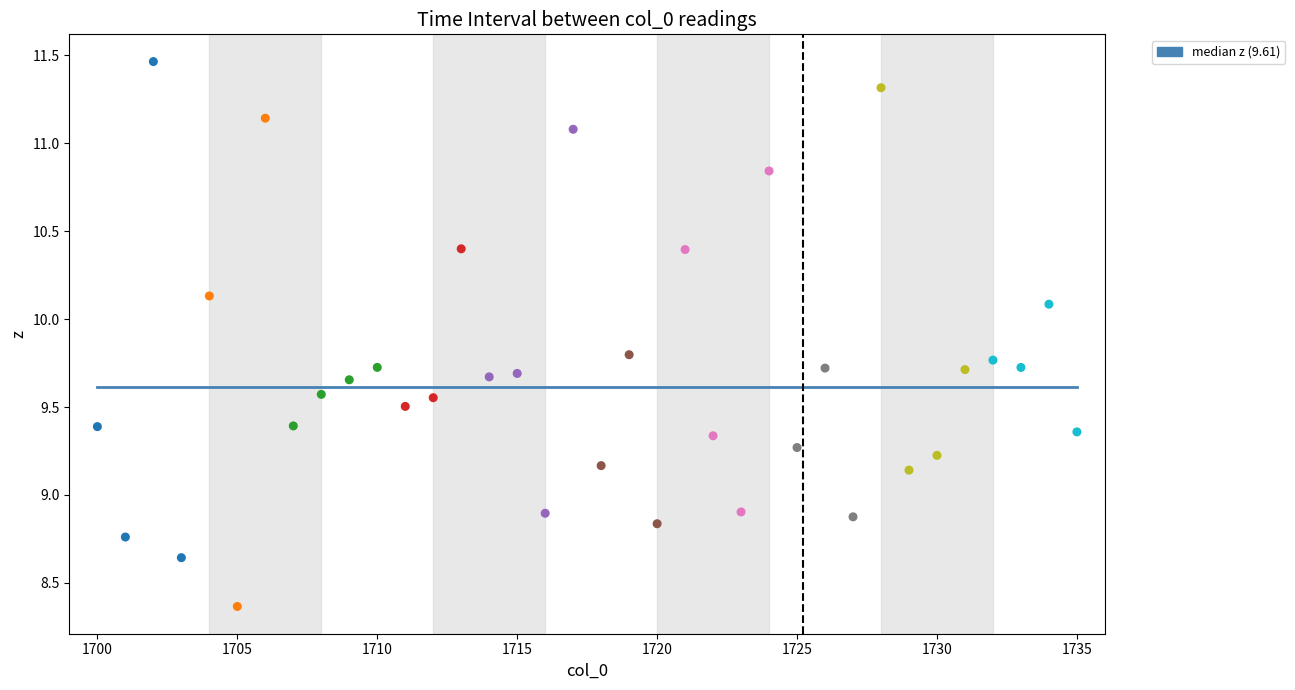

What is the range of X values (max minus min)?

35.0